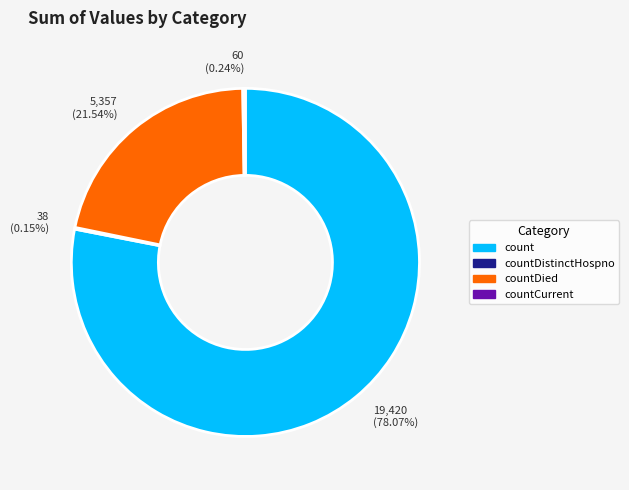

Is there any slice that represents more than half of the pie?

Yes